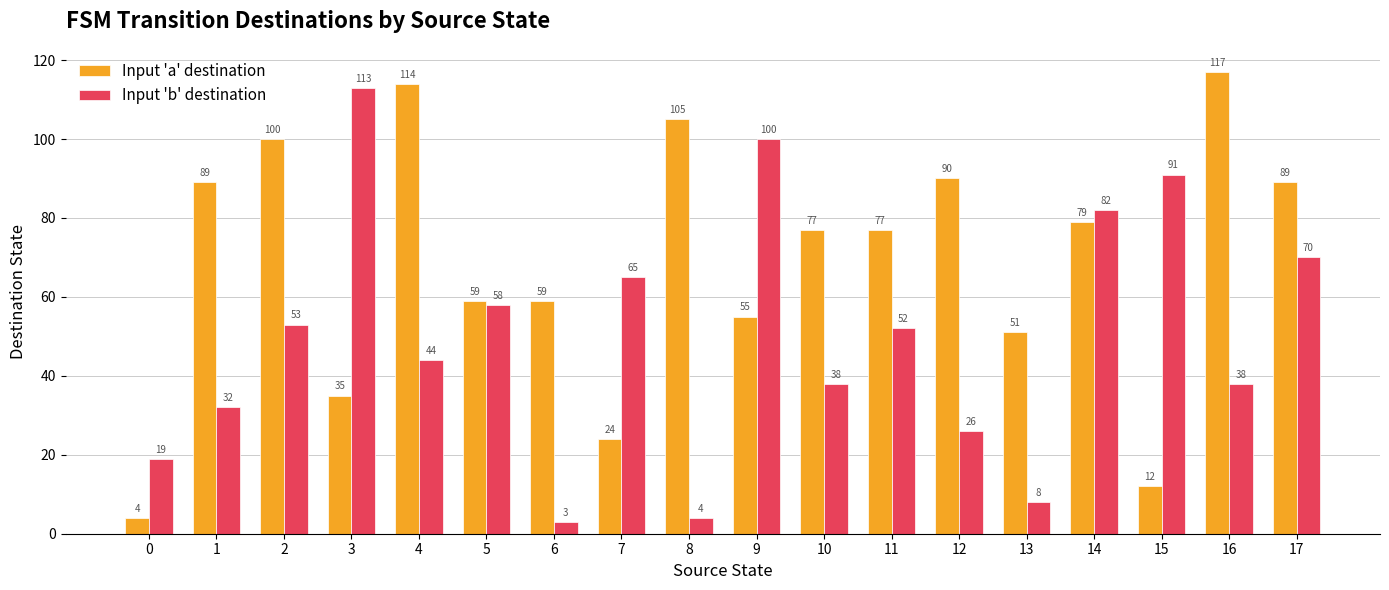

At which label does Input 'a' destination reach its peak?

16